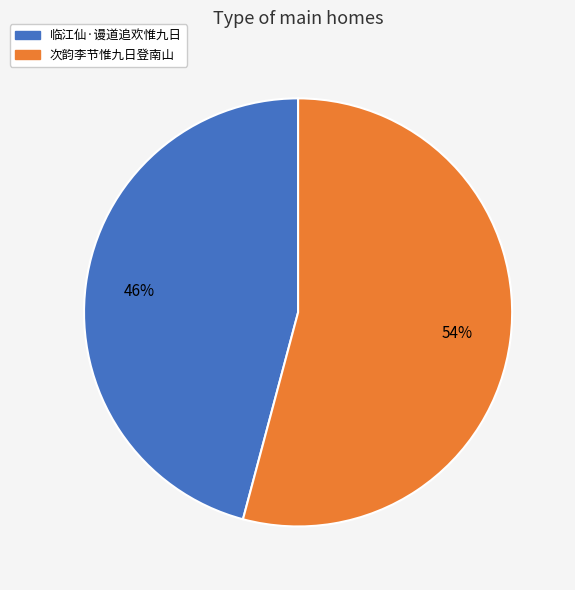

Is 次韵李节惟九日登南山 the majority of the pie?

Yes